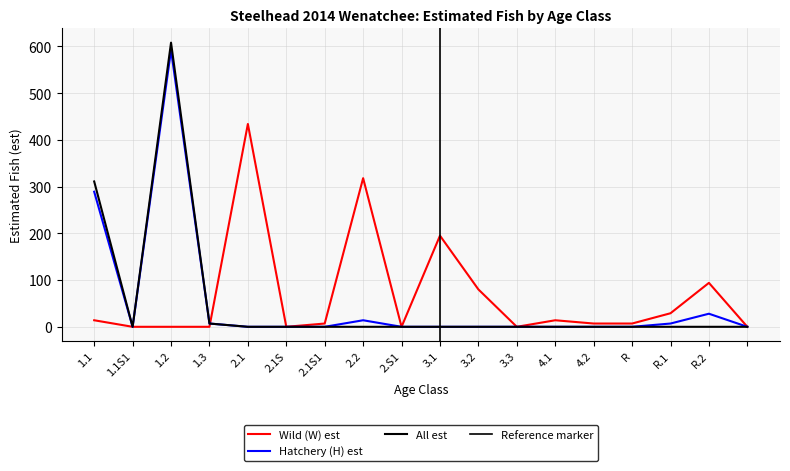

List the series in order of their peak value, highest first.

All est, Hatchery (H) est, Wild (W) est